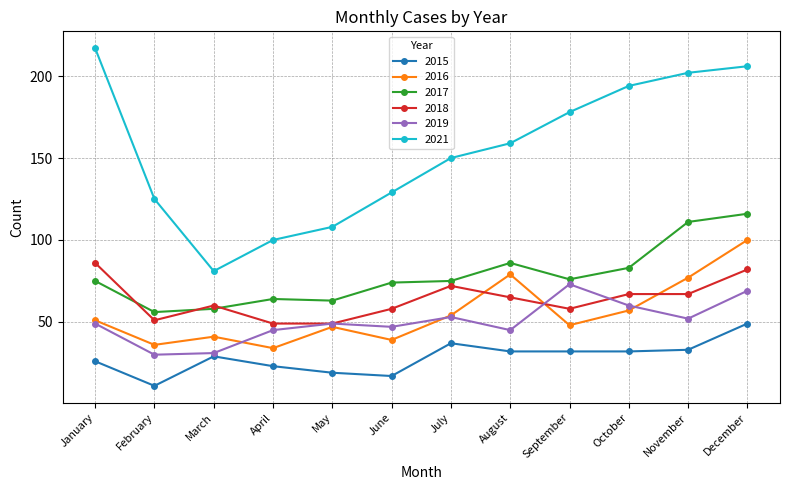

At which label does 2015 reach its peak?

December